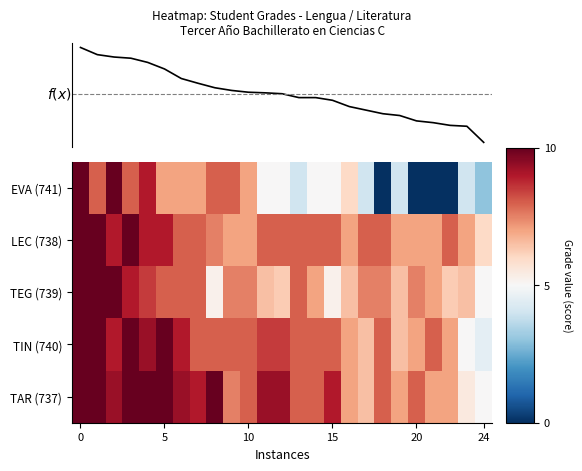

Does the chart have visible grid lines?

No